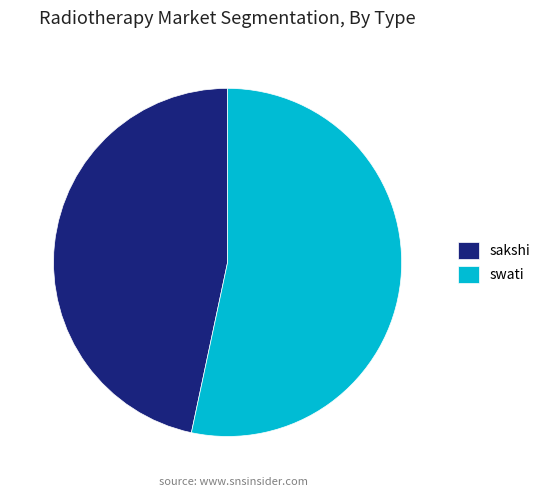

Which category has the smallest portion of the pie?

sakshi